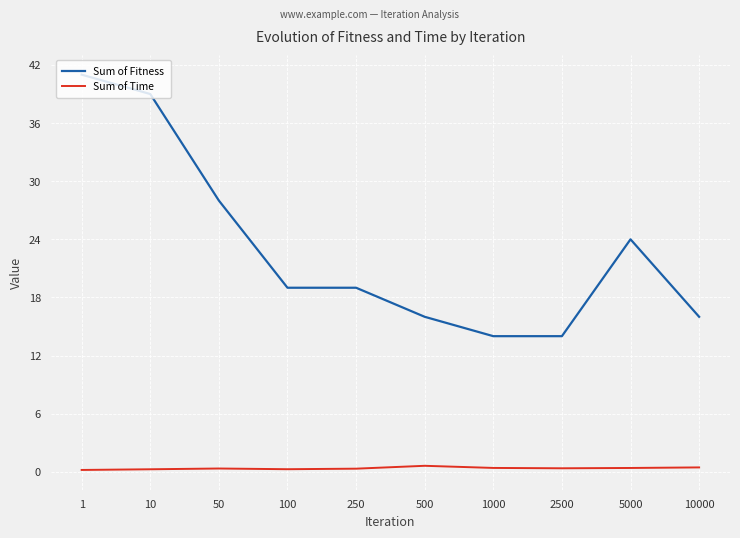

How many series are shown in this chart?

2